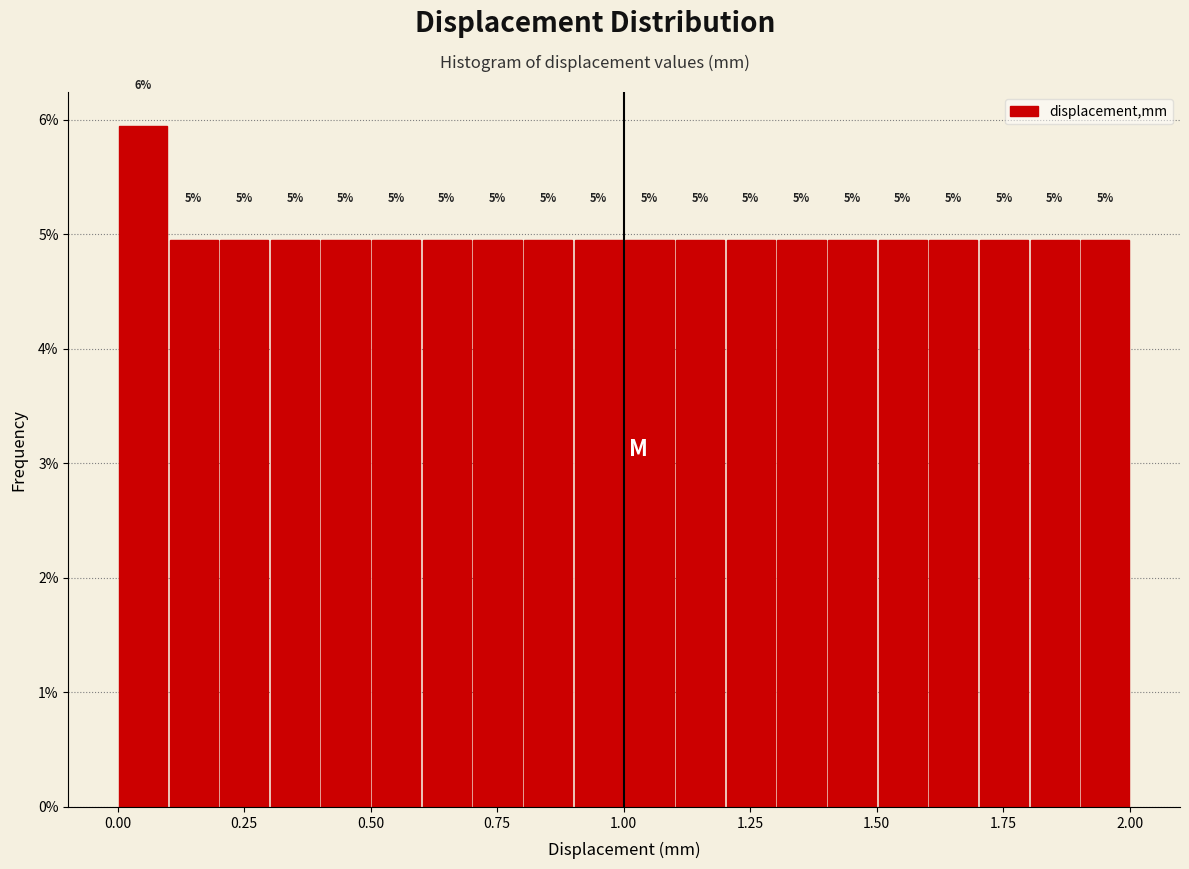

Around what value on the x-axis is the tallest bar? Give the approximate position of its centre, as read against the axis.

0.05